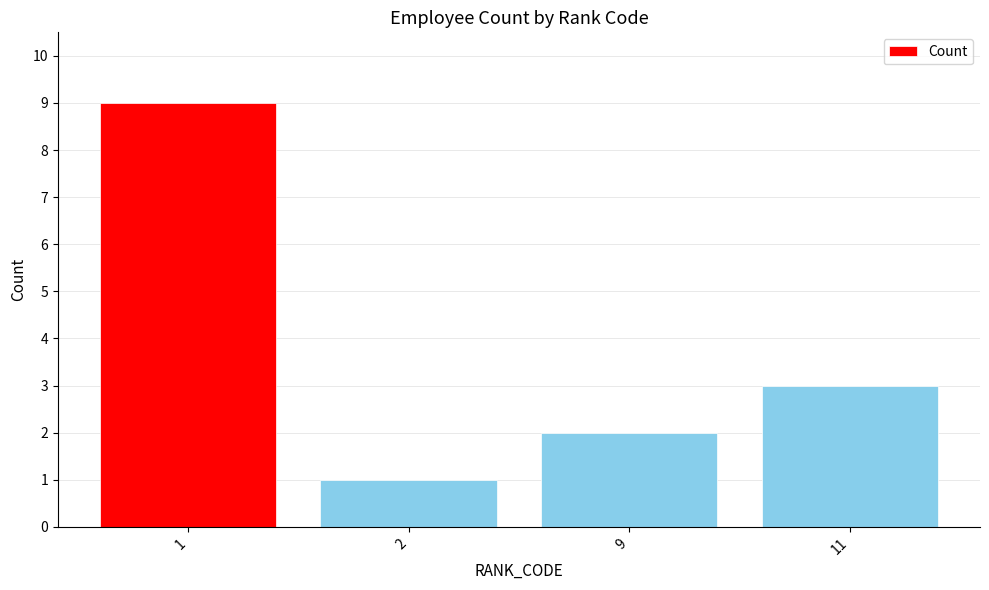

How many bars are there in total?

4